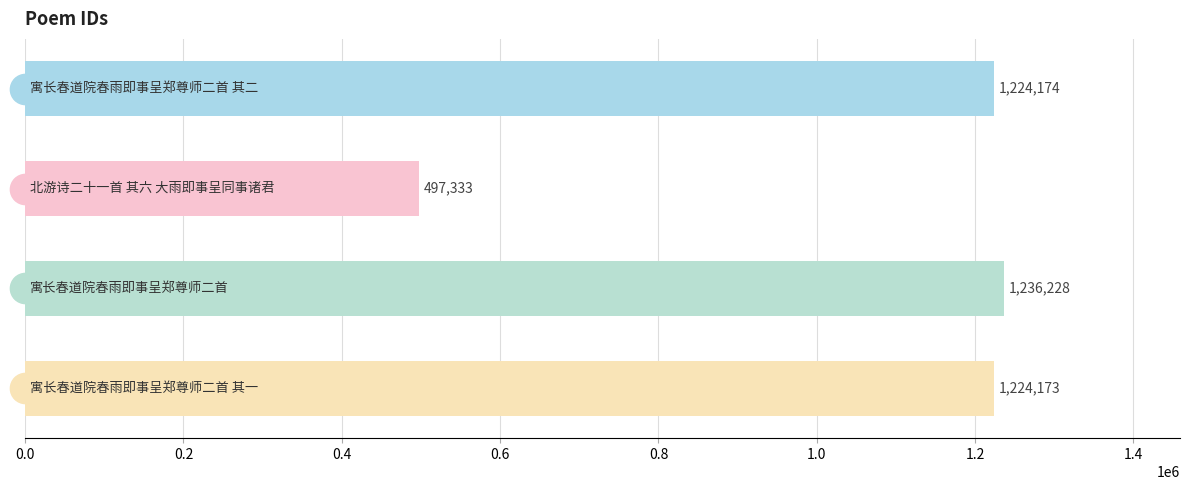

What is the value of the 1st bar from the top?

1224174